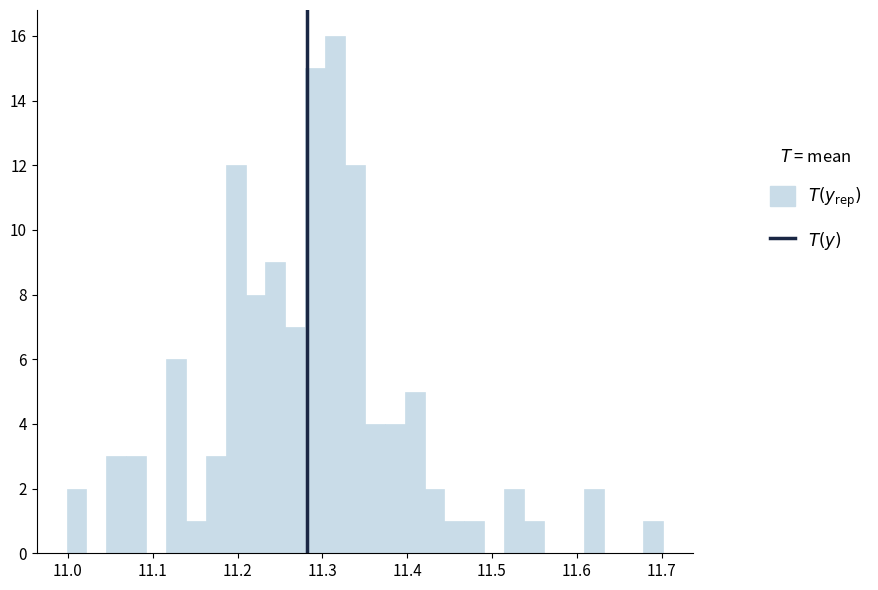

Around what value on the x-axis is the tallest bar? Give the approximate position of its centre, as read against the axis.

11.31